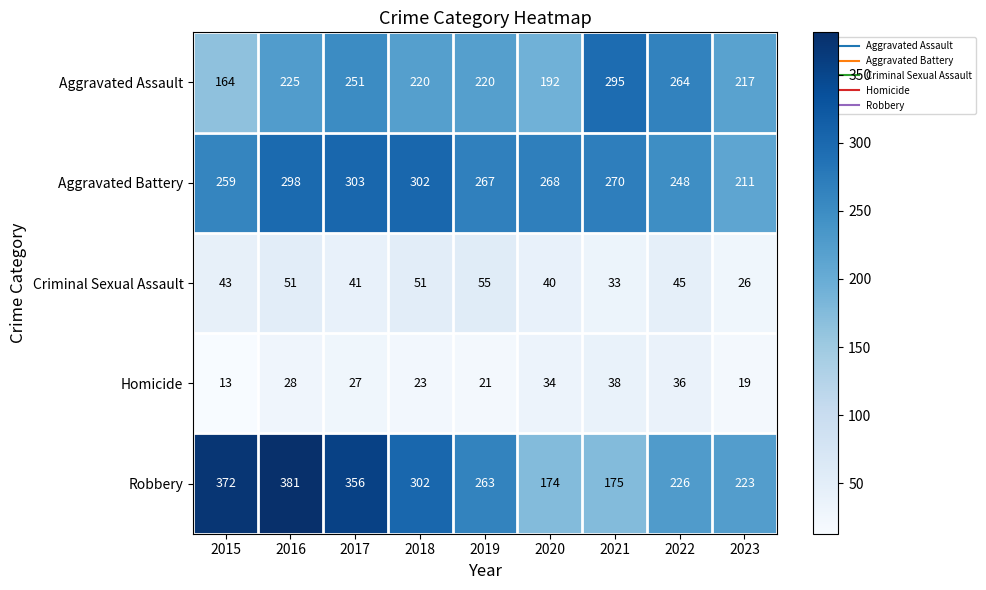

At which label does Aggravated Battery first exceed 268?

2016